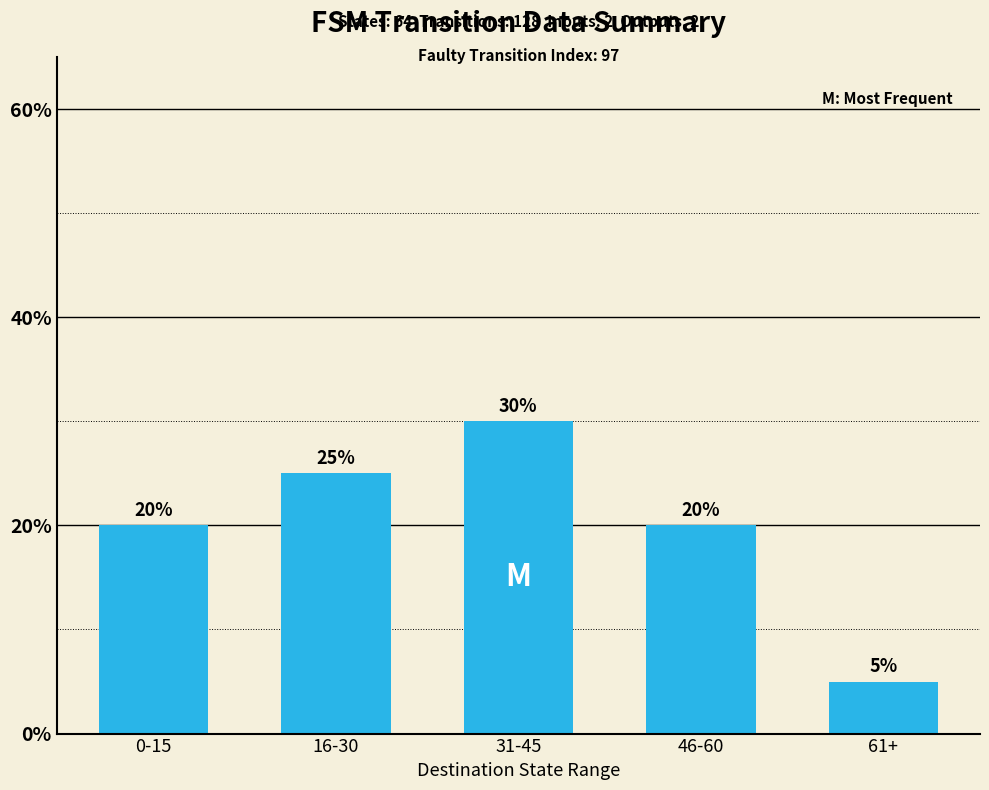

At which category does the chart reach its minimum across all series?

61+